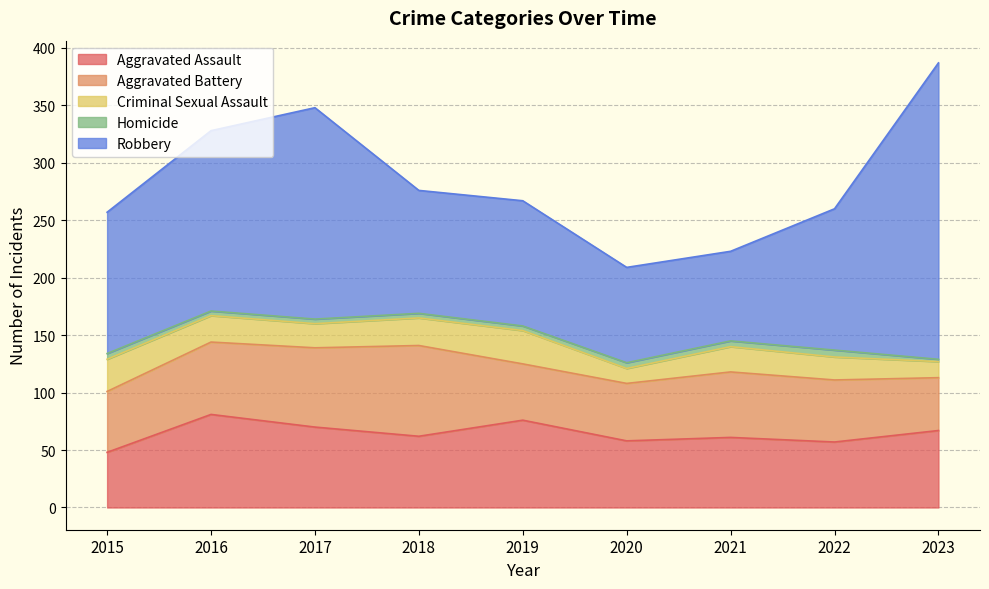

What is the average value of the Criminal Sexual Assault series?

22